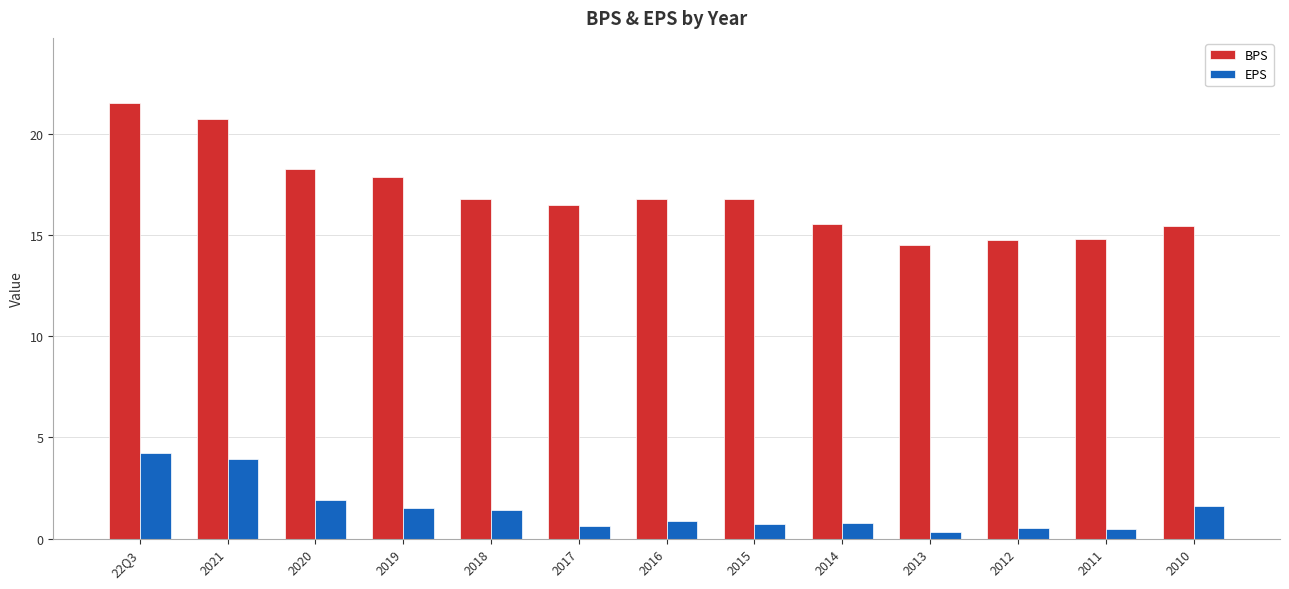

Rank the series by their average value, from highest to lowest.

BPS, EPS